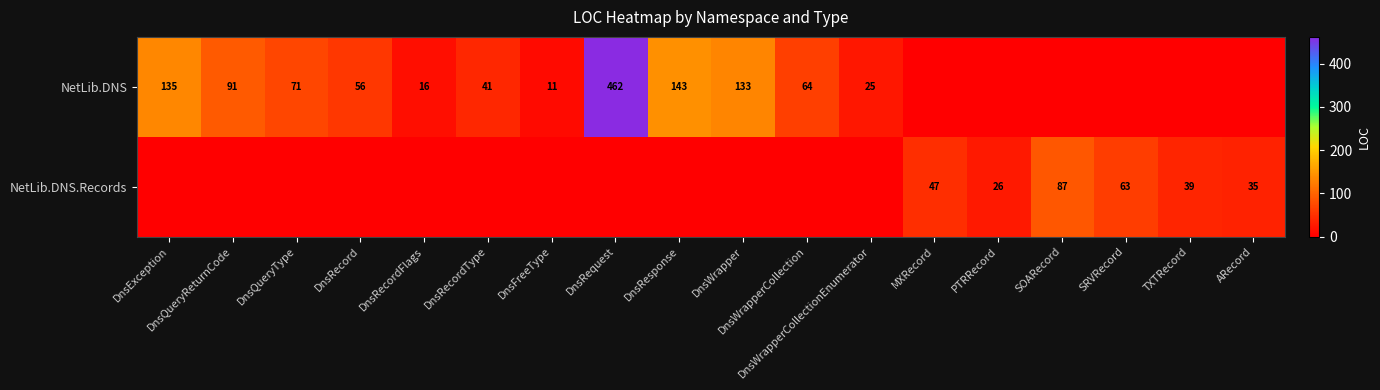

Which category has the lowest value across all series?

MXRecord